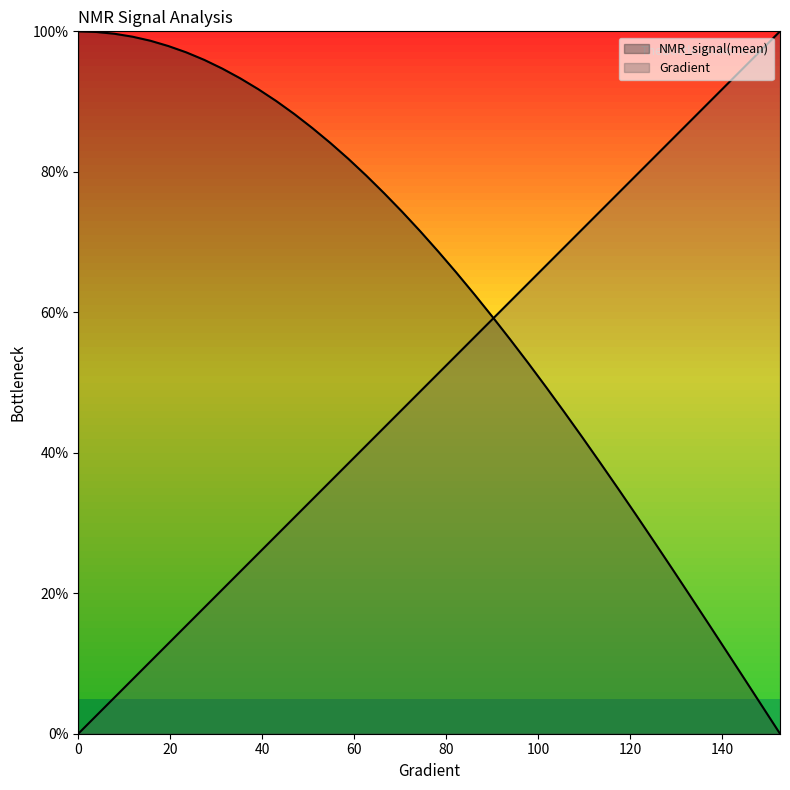

At 82.19178082191783, list the series in order from largest to smallest.

NMR_signal(mean), Gradient